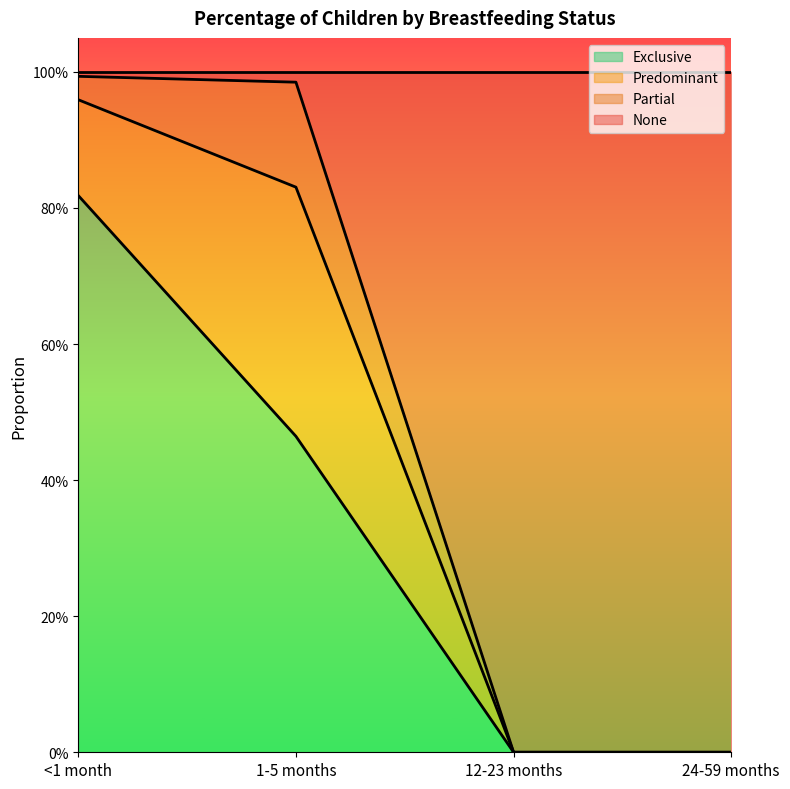

At which category is the sum across all series the highest?

<1 month